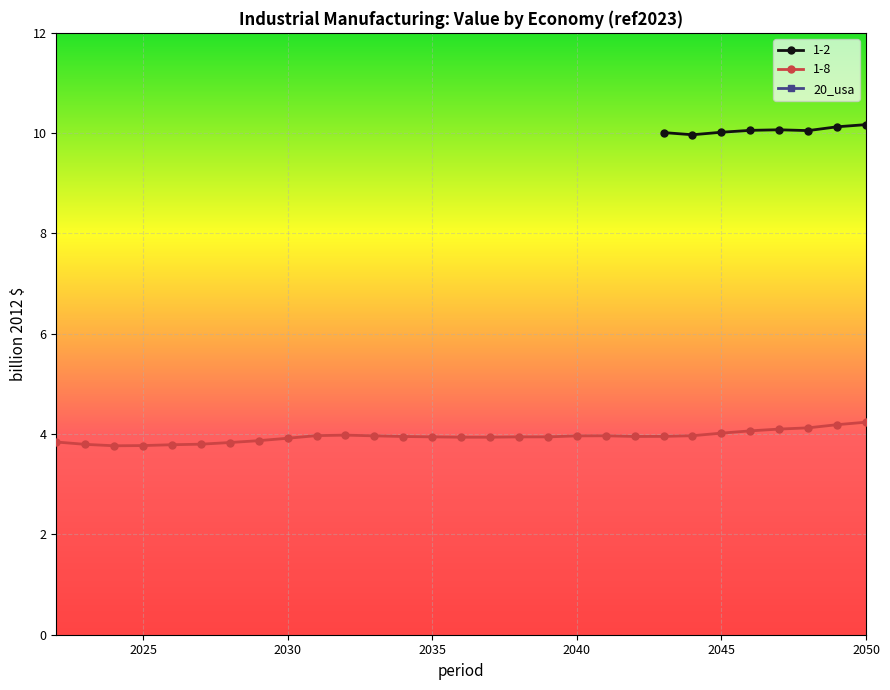

True or false: 1-2 has more than 0 points higher than both neighbors.

True